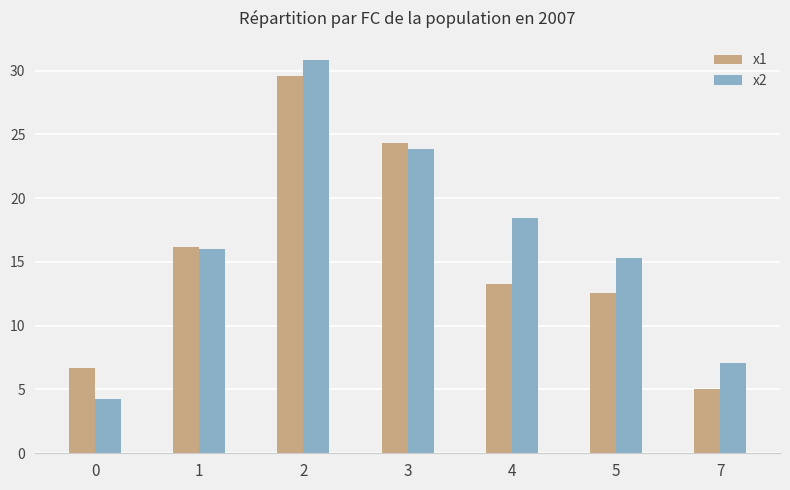

What is the value of the x2 bar at the 2nd from the left?

16.0